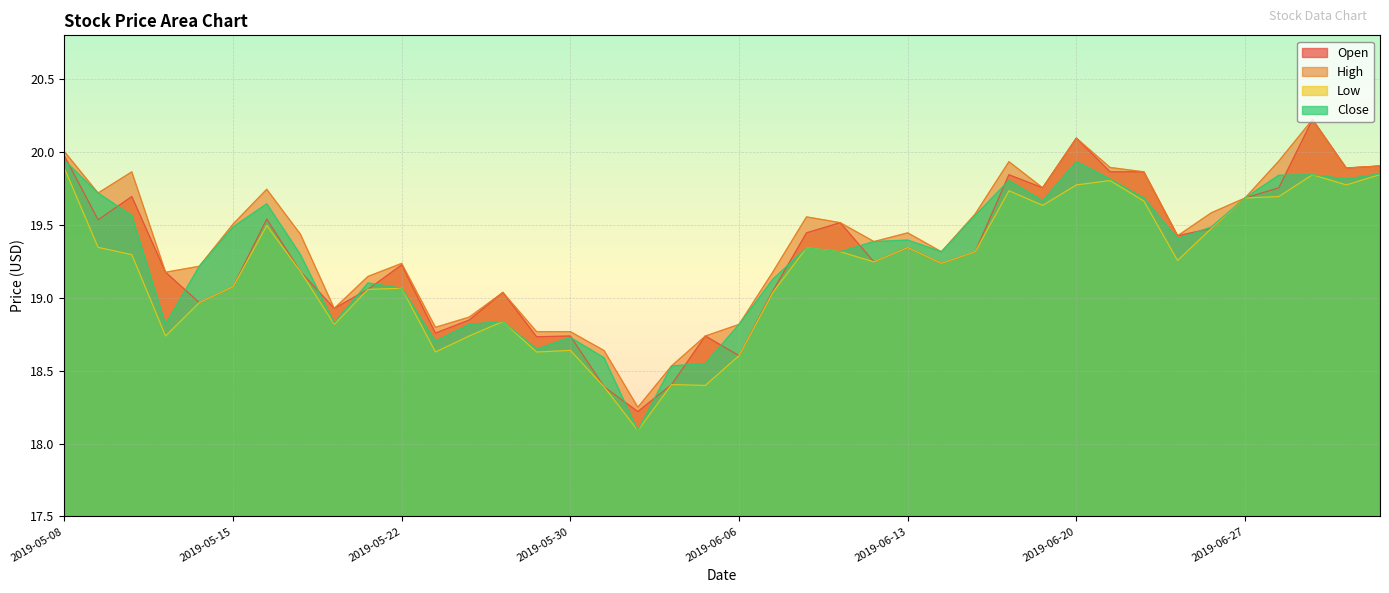

What is the sum of the Low values at 2019-05-22 and 2019-05-31?

37.5